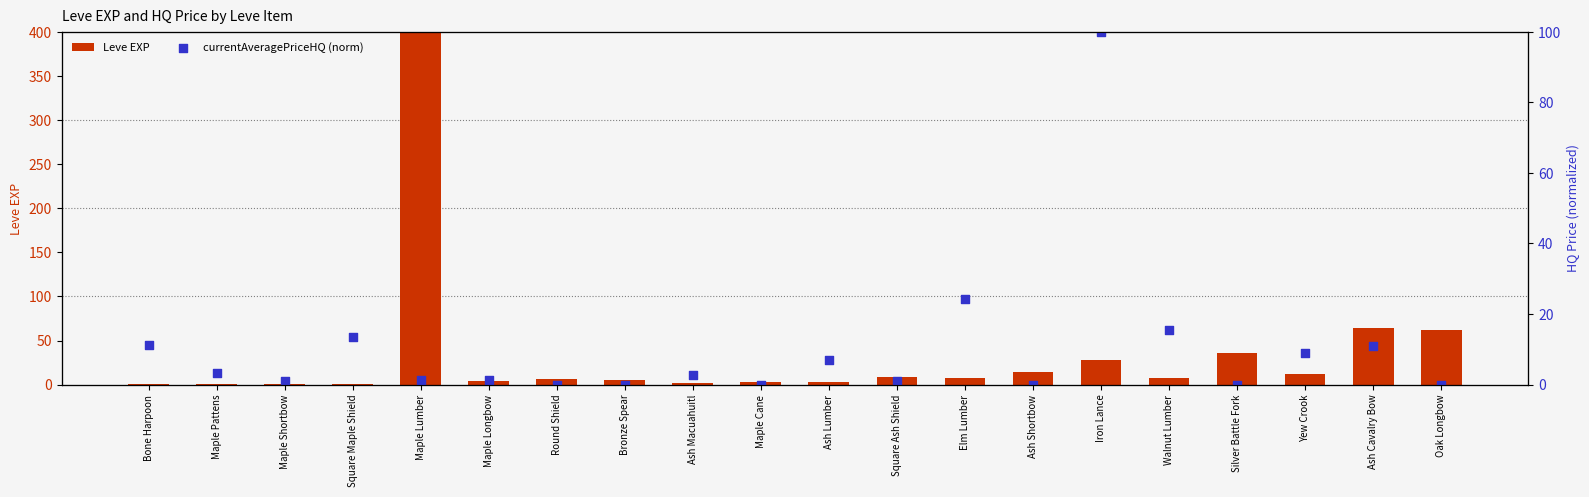

Which series reaches the maximum Y coordinate?

Leve EXP